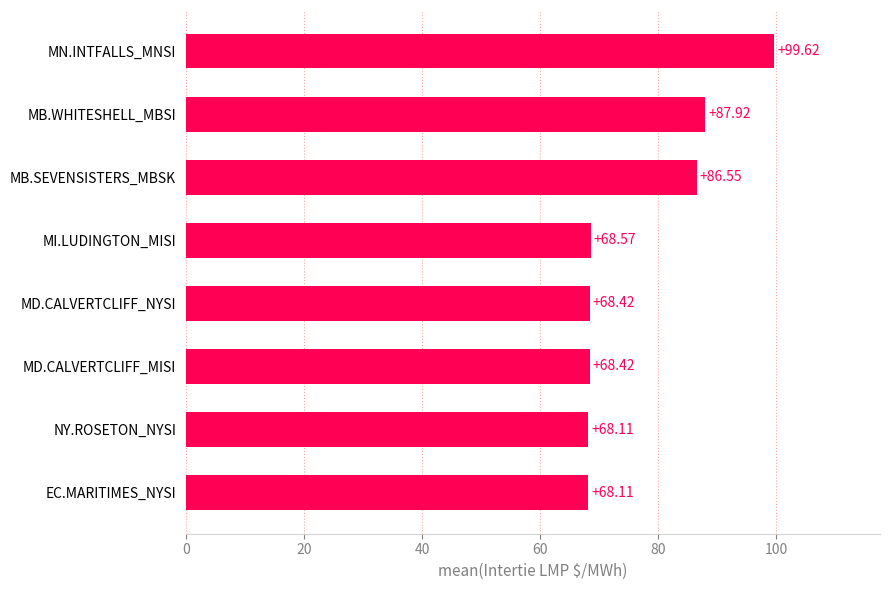

Which has a higher value, MN.INTFALLS_MNSI or NY.ROSETON_NYSI?

MN.INTFALLS_MNSI